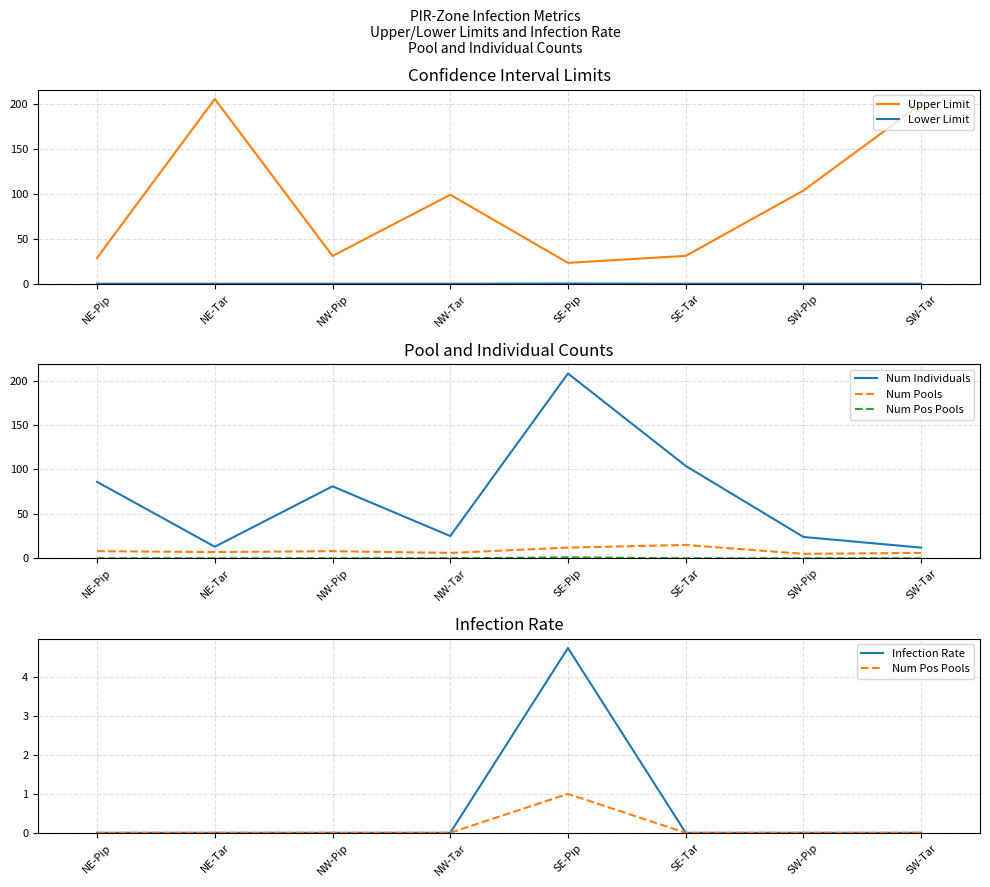

Between NE-Tar and SE-Tar, which is larger?

NE-Tar